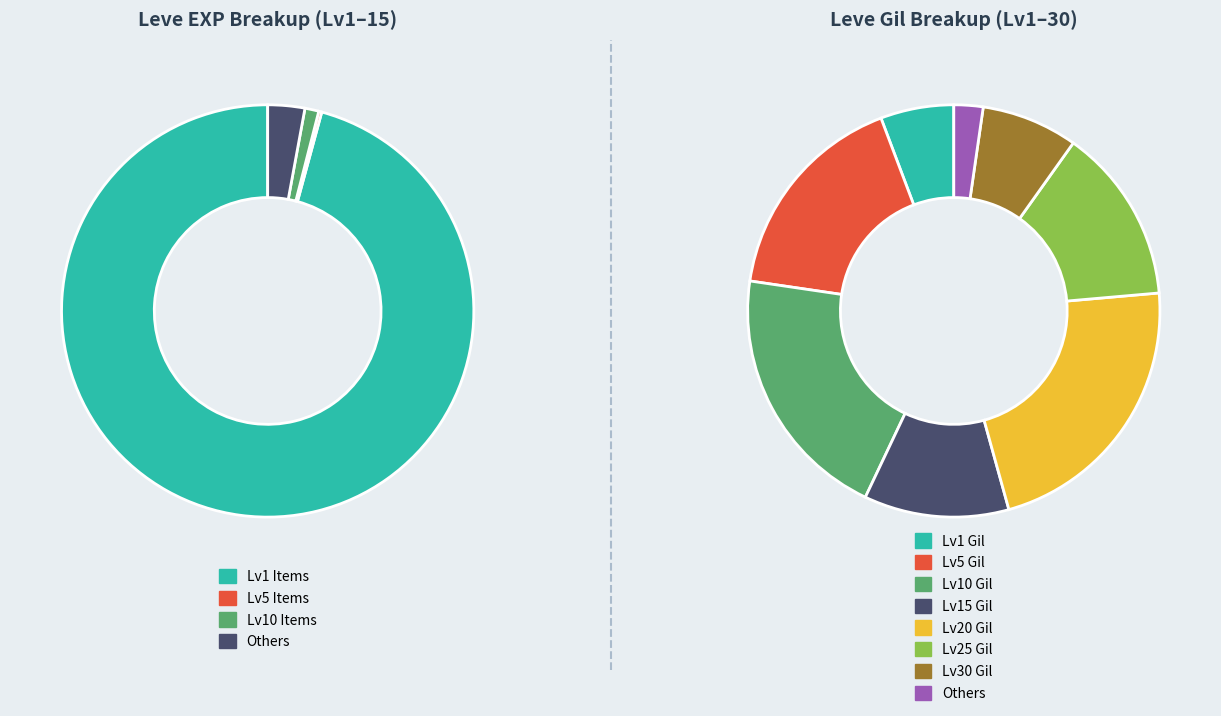

What percentage is NOT represented by 5?

96.1%